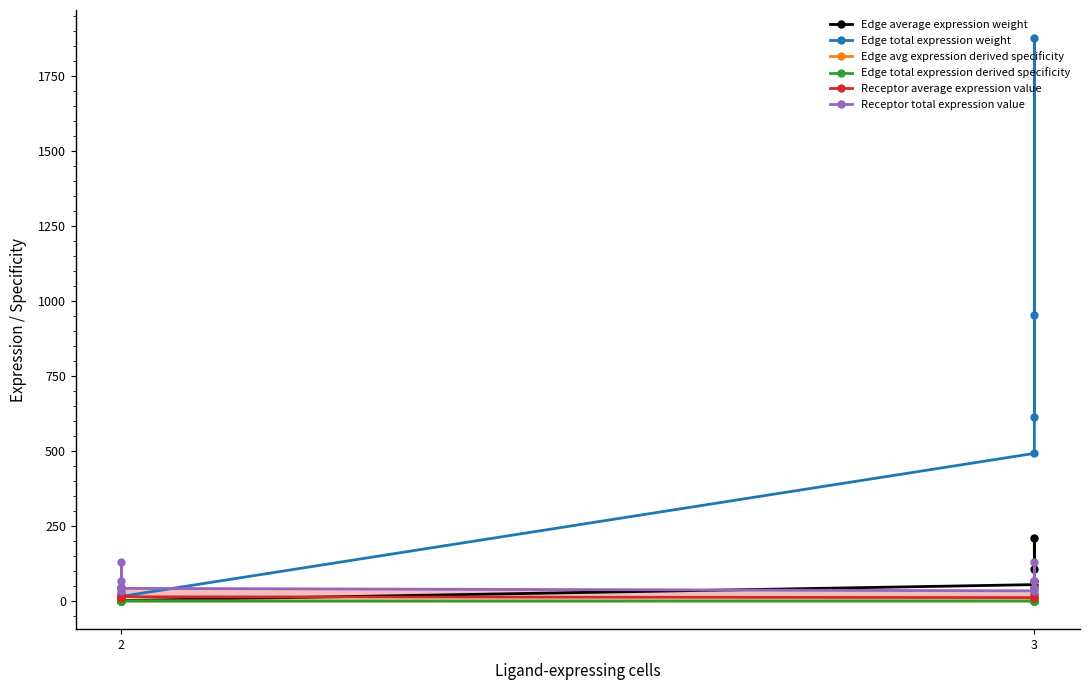

Which series has the widest spread of values?

Edge total expression weight